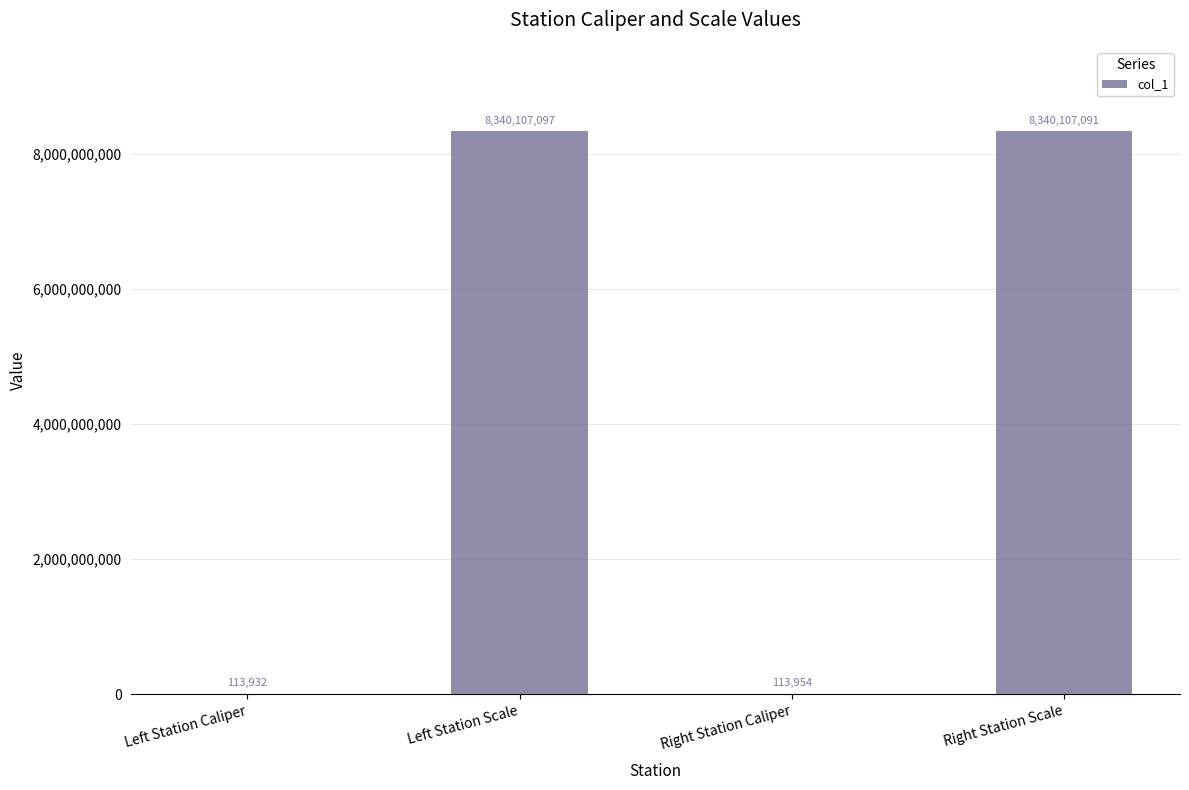

What is the sum of the values at Left Station Caliper and Right Station Scale?

8340221023